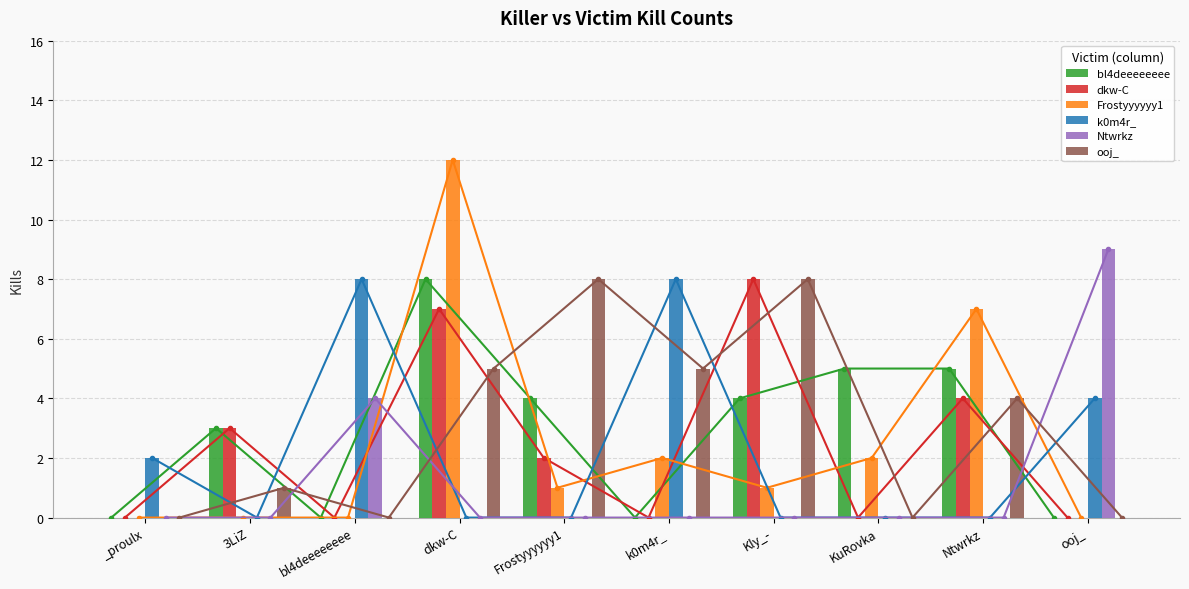

Which series has the largest total across all categories?

ooj_